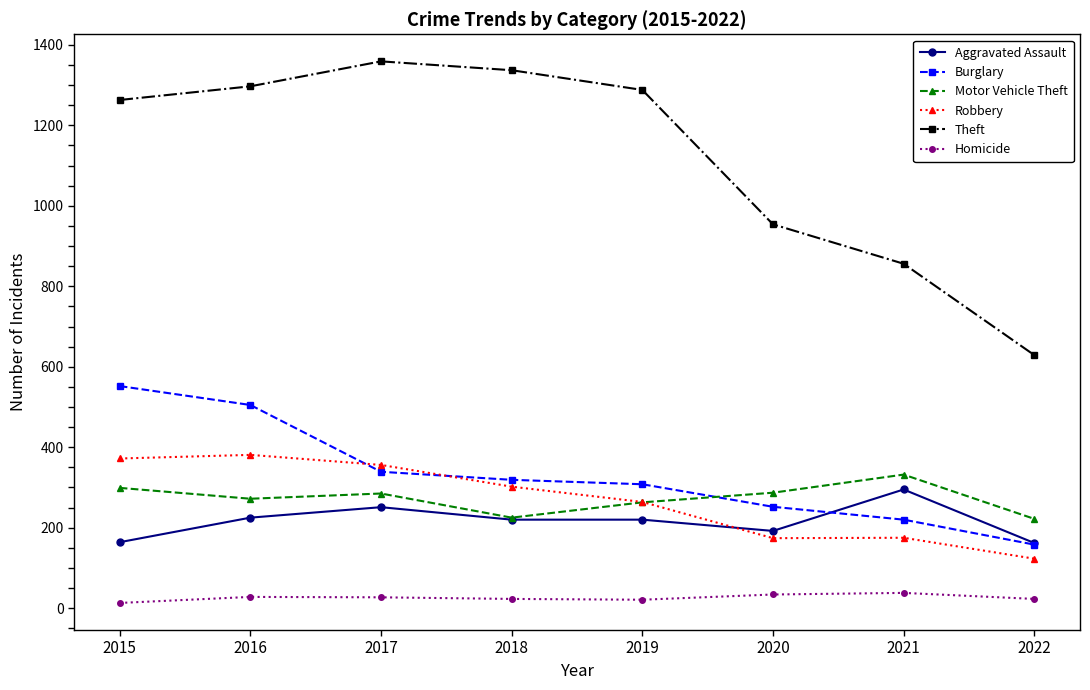

Which series has the largest range (max minus min)?

Theft